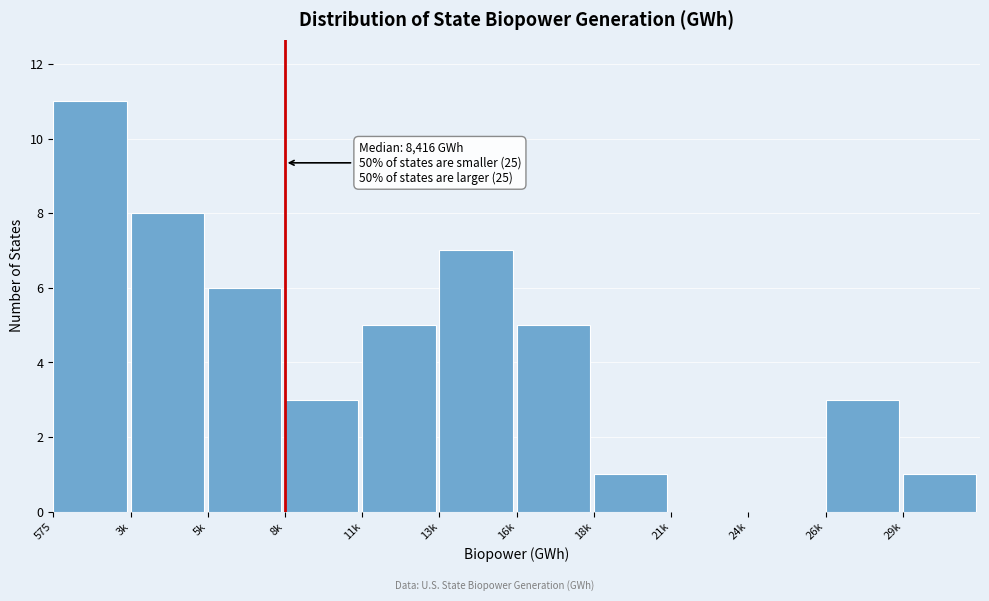

Reading left to right, list all the values displayed in this chart.

575=11	3k=8	5k=6	8k=3	11k=5	13k=7	16k=5	18k=1	21k=0	24k=0	26k=3	29k=1